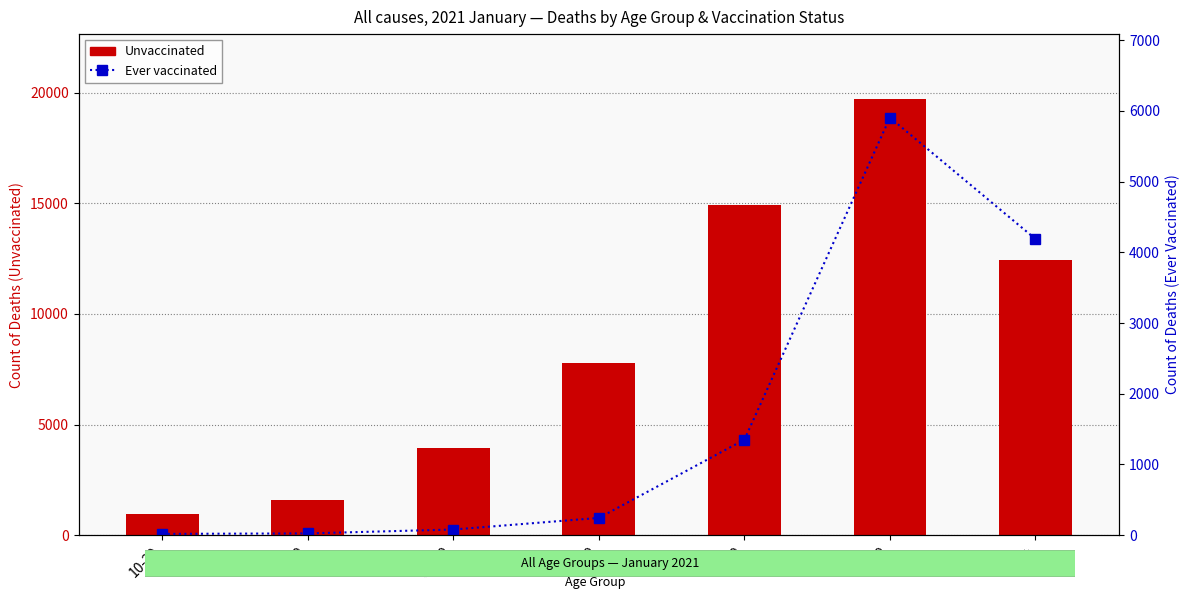

List the labels in order of Unvaccinated value, smallest first.

10-39, 40-49, 50-59, 60-69, 90+, 70-79, 80-89